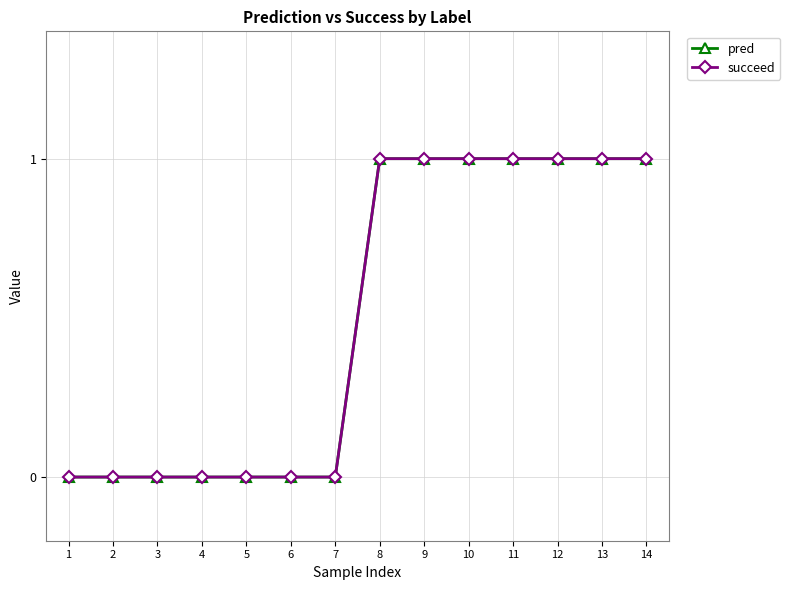

At which label is pred closest to 0?

1